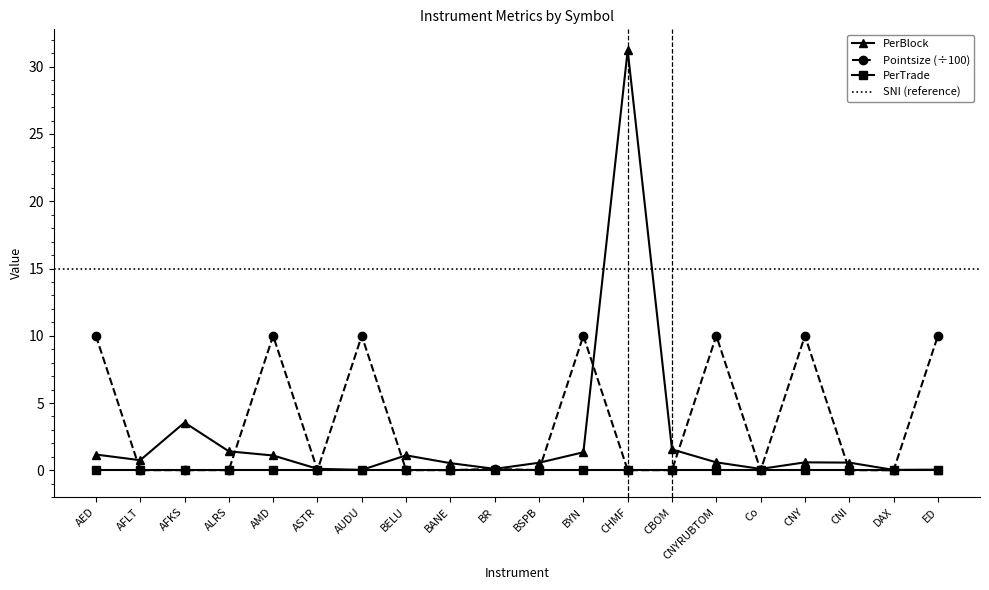

What is the difference between the maximum and minimum values in the Pointsize series?

10.0